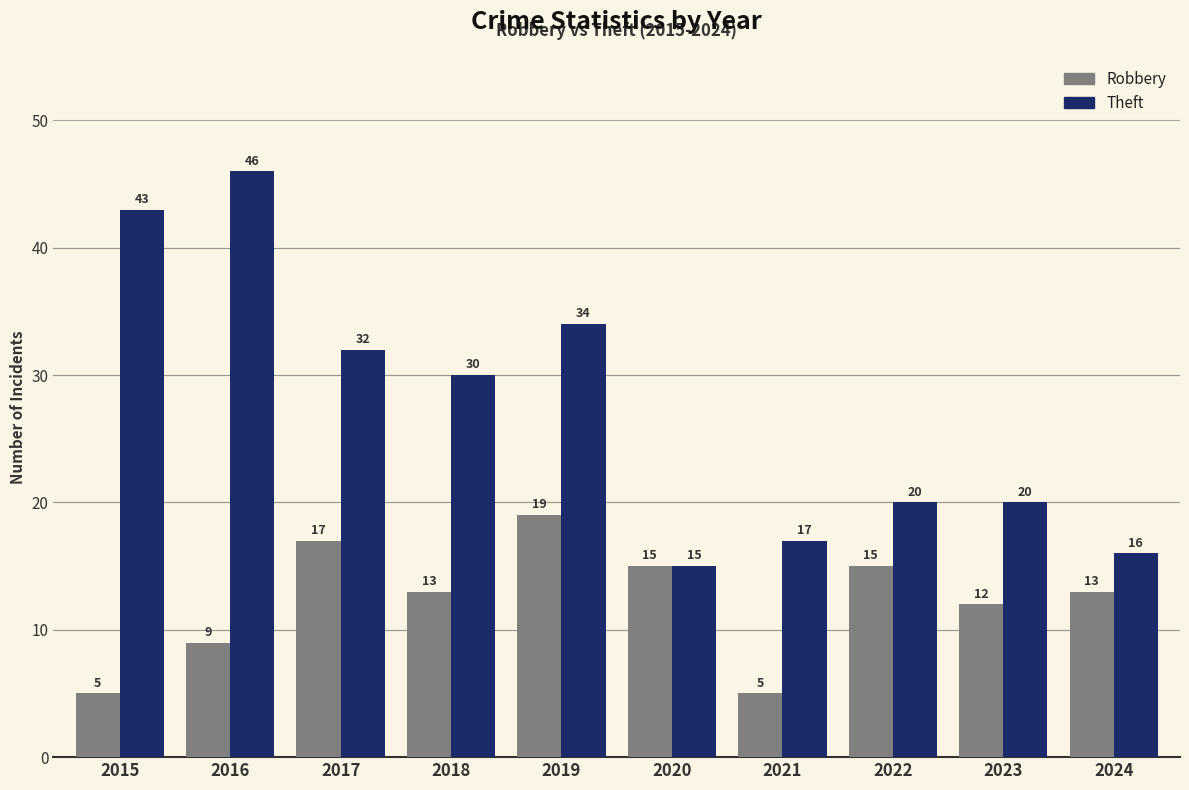

Between 2018 and 2024, which series saw the biggest shift?

Theft